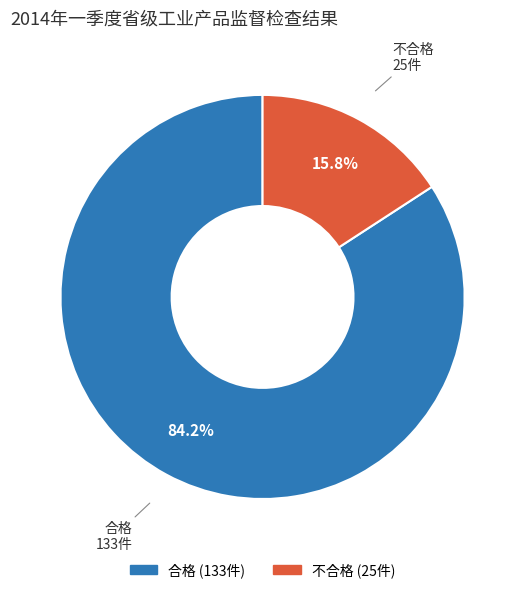

Between 不合格 and 合格, which is larger?

合格